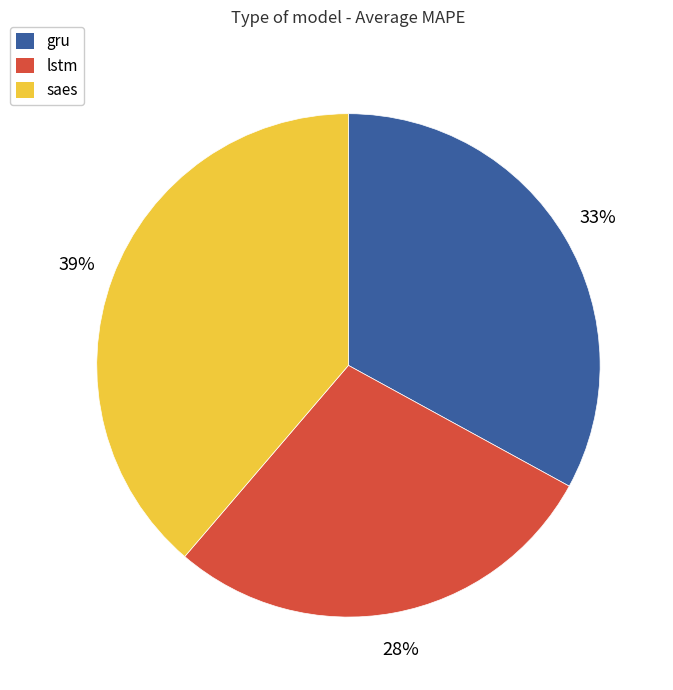

What percentage is the lstm slice, to the nearest percent?

28%